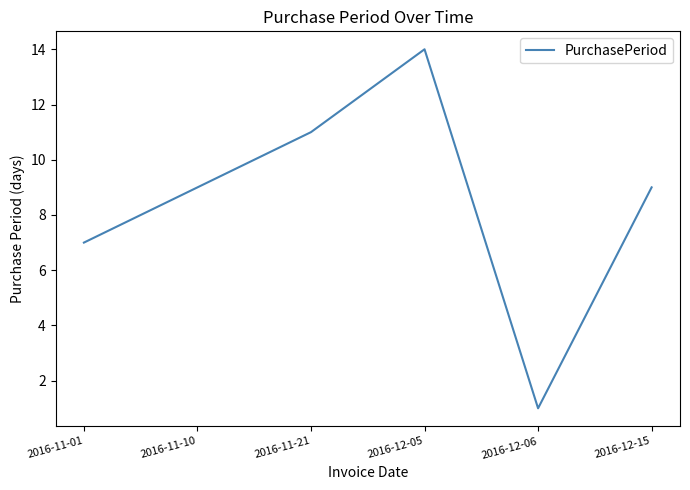

What is the smallest value displayed?

1